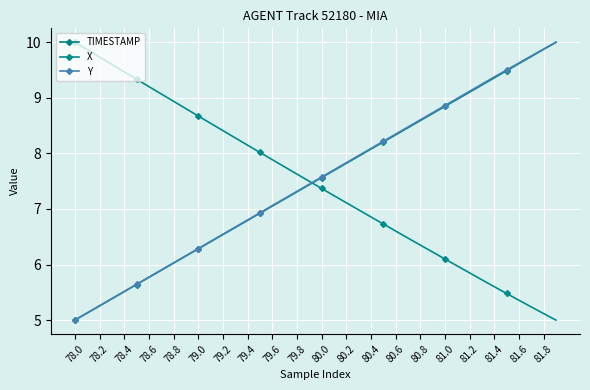

True or false: X and TIMESTAMP cross at least once.

True